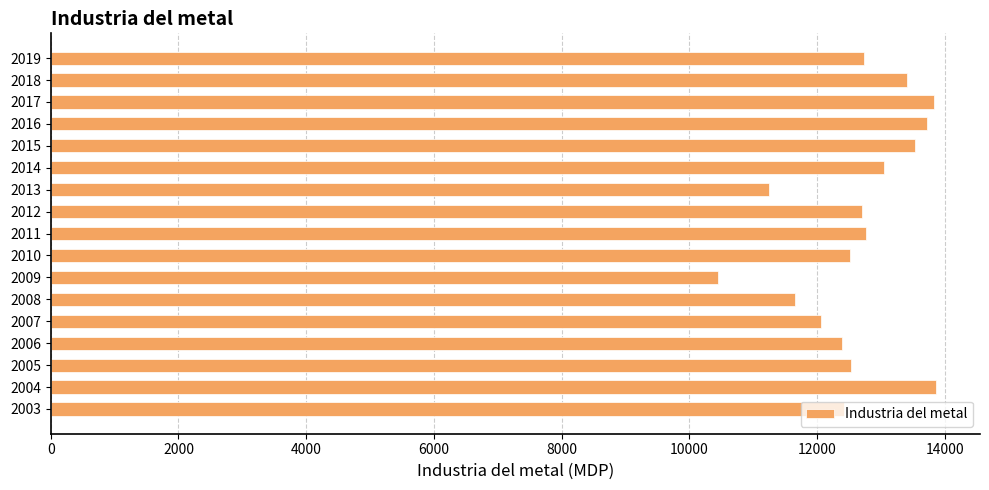

Approximately how many times larger is the value at 2003 compared to 2017?

0.9